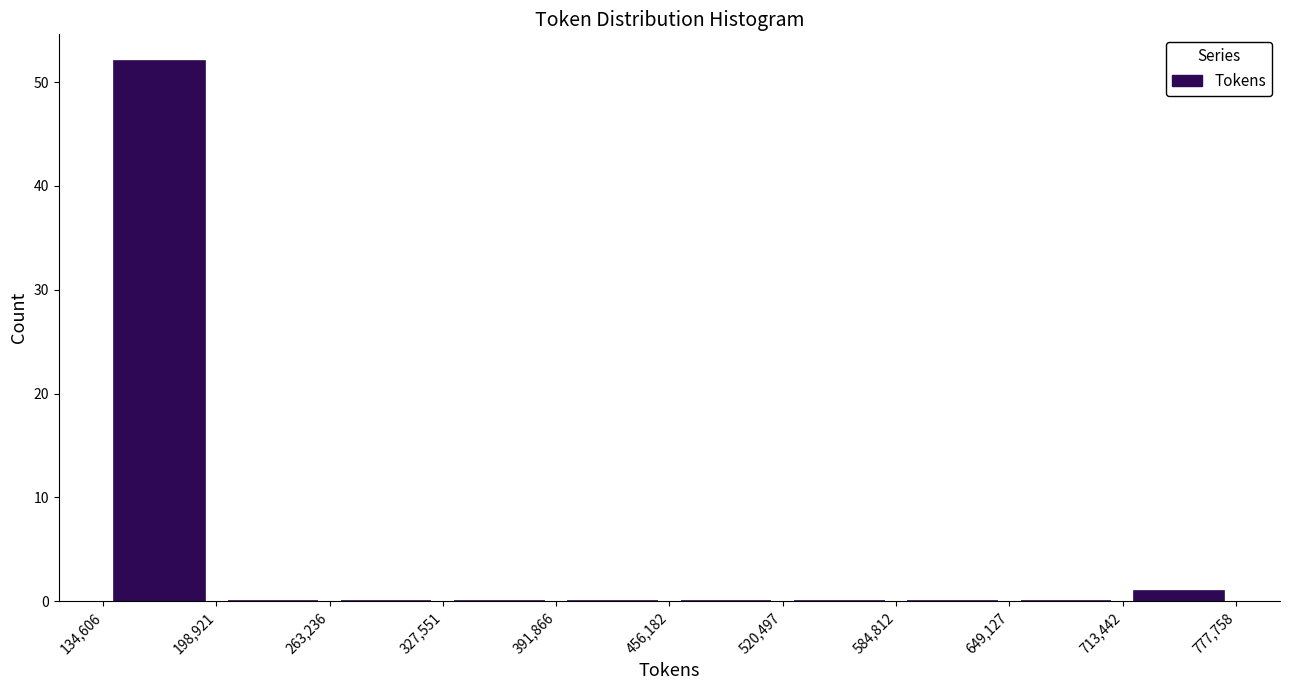

How tall is the bar that spans 134,606 to 198,921 on the x-axis? The values are not printed on the chart, so give them approximately, as read against the axis.

52